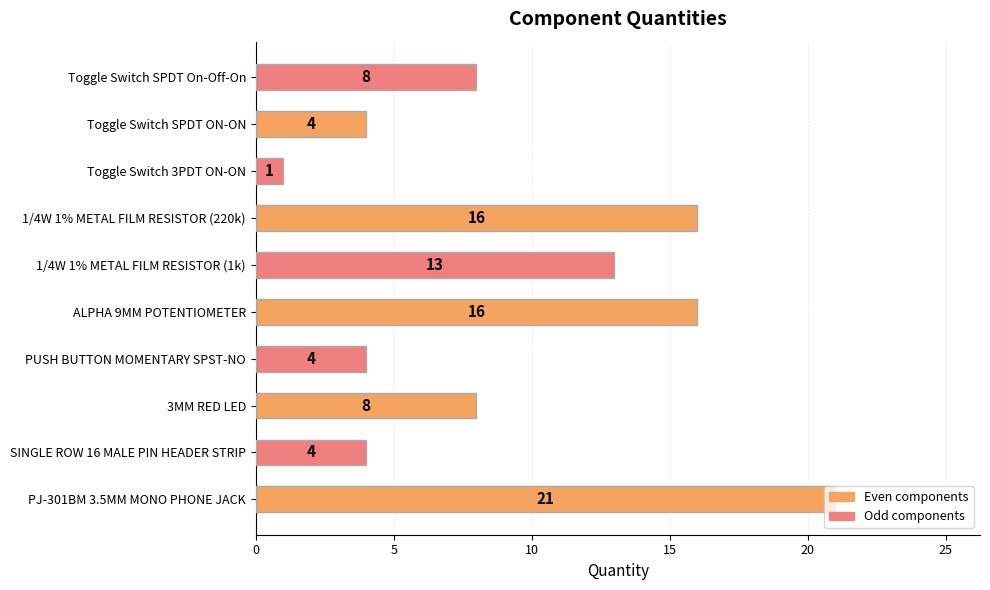

What is the average value?

10